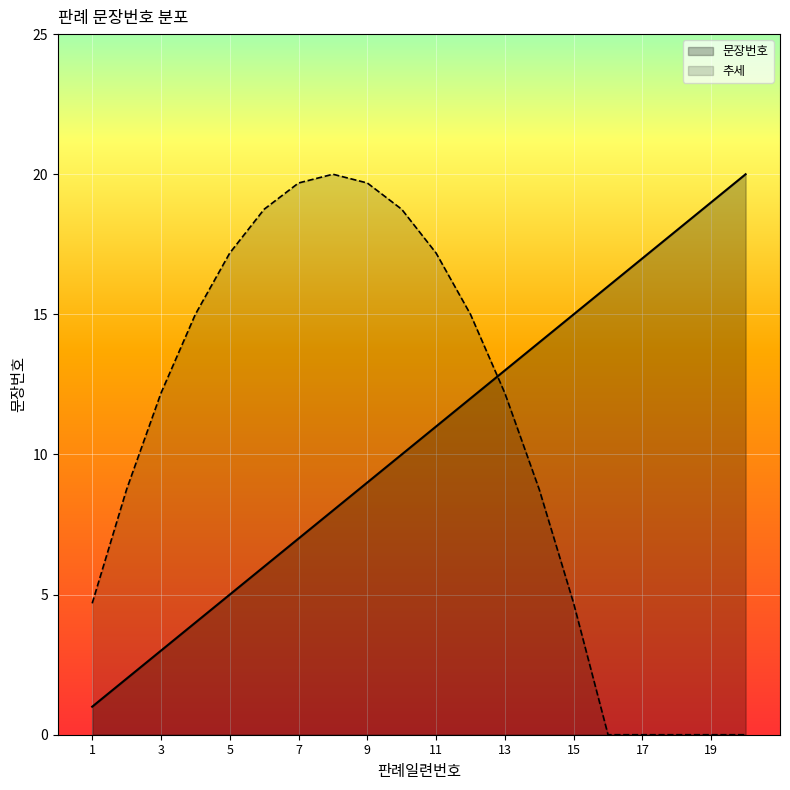

What is the approximate value at 6?

6